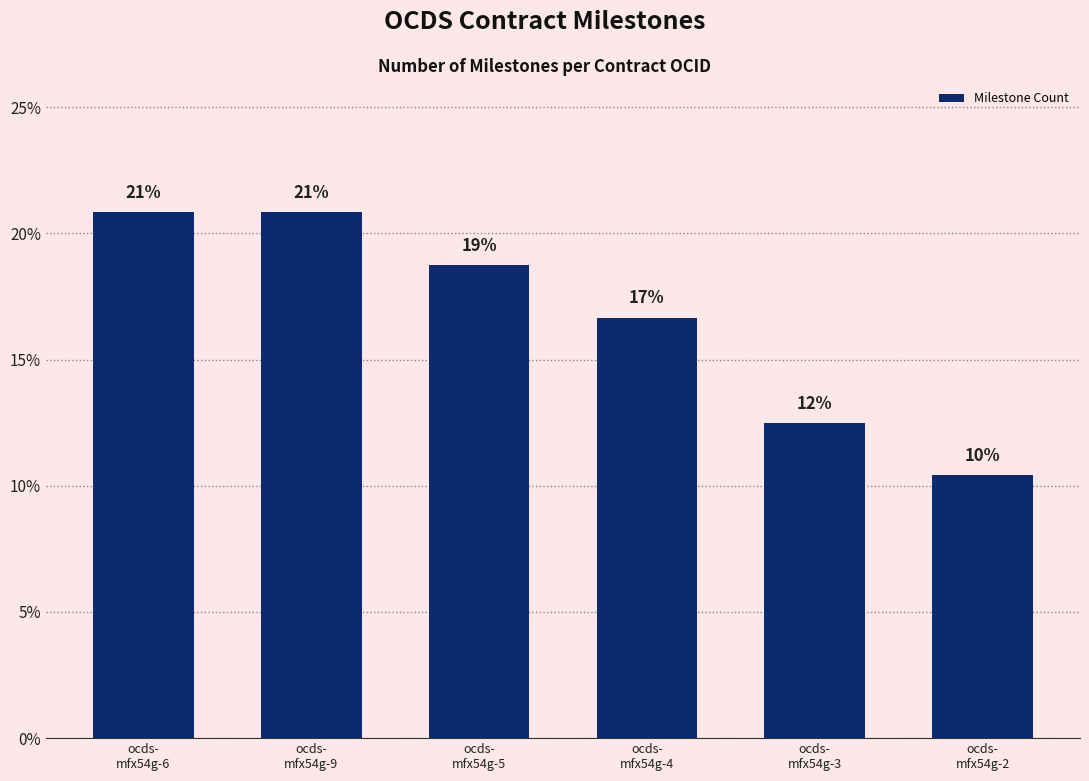

How many bars are there in total?

6